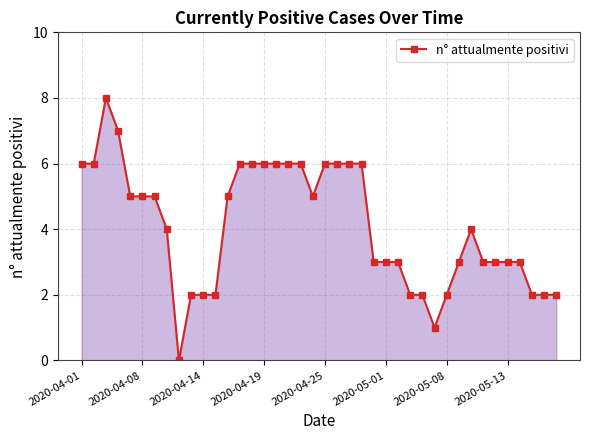

What is the value of the 40th point from the left?

2